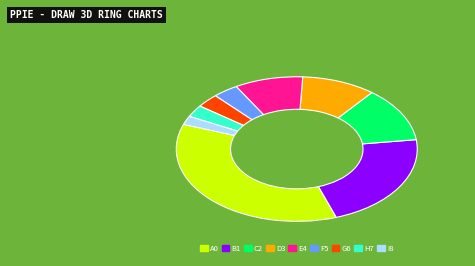

What is the largest slice in the pie chart?

A0